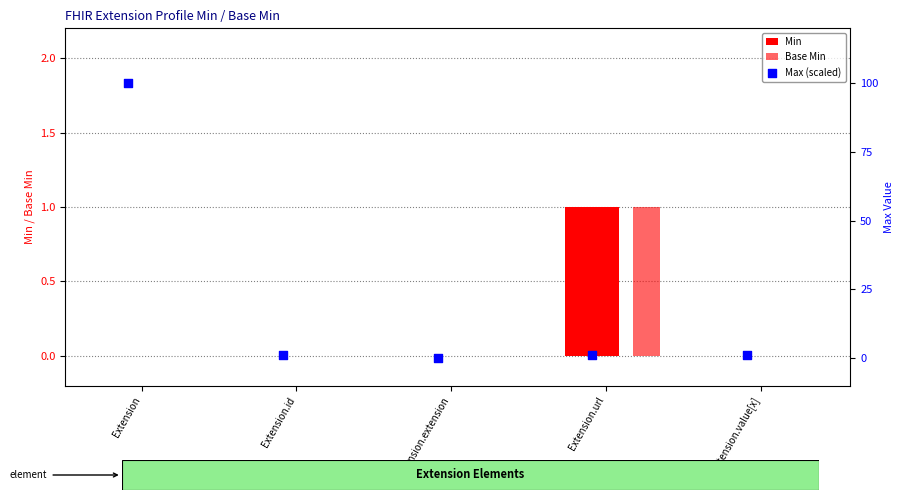

Which series contains the highest Y value?

Max (scaled)